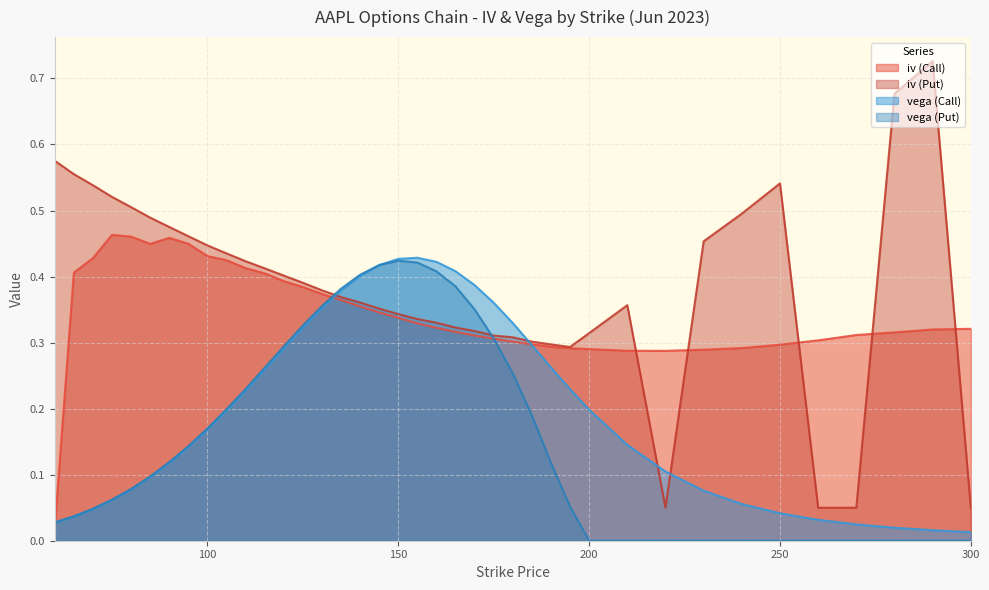

How many series are shown in this chart?

4